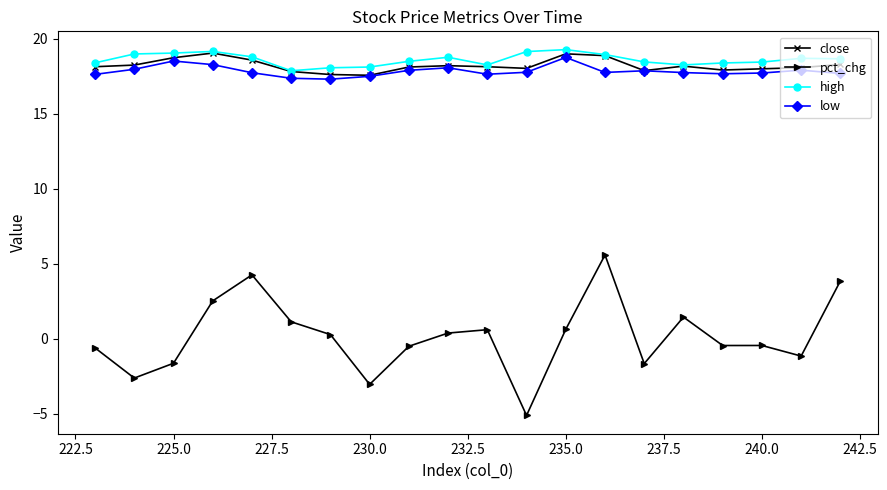

The high series shows 24.2 at 240.0. True or false?

False